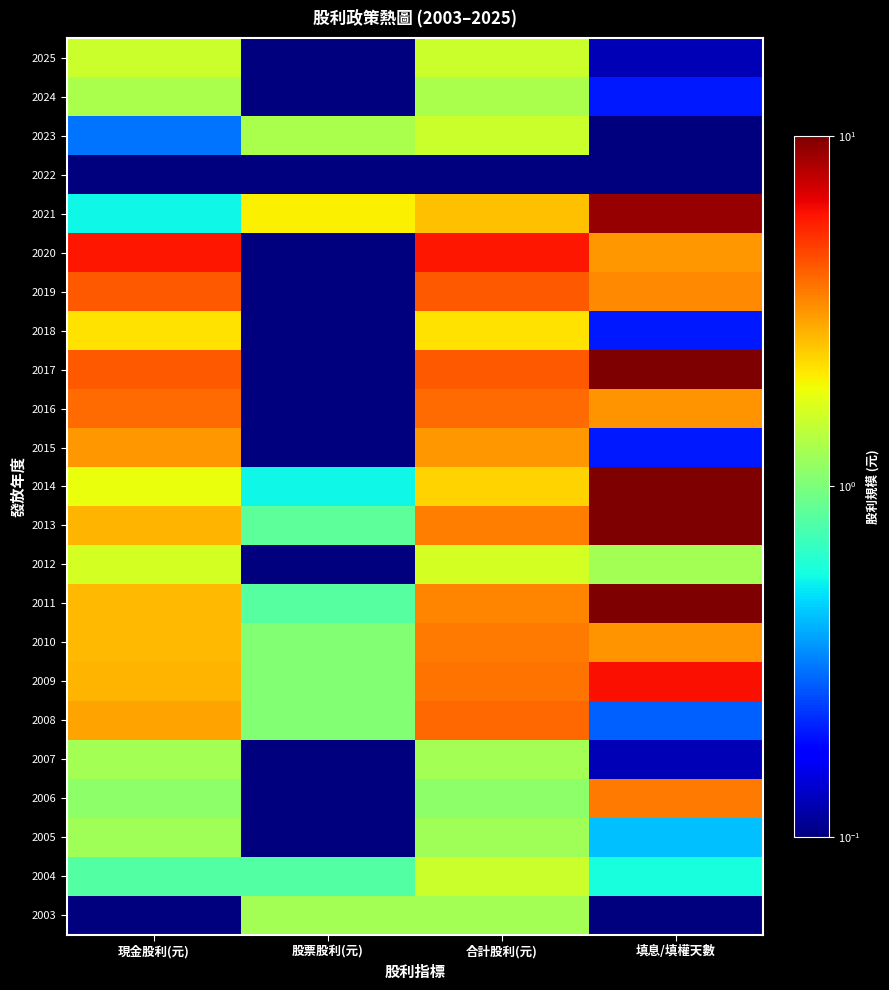

Reading left to right, what are all the values shown in this chart?

2025: 現金股利(元)=1.6	股票股利(元)=0.1	合計股利(元)=1.6	填息/填權天數=0.1
2024: 現金股利(元)=1.3	股票股利(元)=0.1	合計股利(元)=1.3	填息/填權天數=0.2
2023: 現金股利(元)=0.3	股票股利(元)=1.3	合計股利(元)=1.6	填息/填權天數=0.1
2022: 現金股利(元)=0.1	股票股利(元)=0.1	合計股利(元)=0.1	填息/填權天數=0.1
2021: 現金股利(元)=0.6	股票股利(元)=2.0	合計股利(元)=2.5	填息/填權天數=9.1
2020: 現金股利(元)=5.8	股票股利(元)=0.1	合計股利(元)=5.8	填息/填權天數=3.1
2019: 現金股利(元)=4.2	股票股利(元)=0.1	合計股利(元)=4.2	填息/填權天數=3.4
2018: 現金股利(元)=2.2	股票股利(元)=0.1	合計股利(元)=2.2	填息/填權天數=0.2
2017: 現金股利(元)=4.2	股票股利(元)=0.1	合計股利(元)=4.2	填息/填權天數=17.8
2016: 現金股利(元)=3.9	股票股利(元)=0.1	合計股利(元)=3.9	填息/填權天數=3.2
2015: 現金股利(元)=3.2	股票股利(元)=0.1	合計股利(元)=3.2	填息/填權天數=0.2
2014: 現金股利(元)=1.9	股票股利(元)=0.6	合計股利(元)=2.3	填息/填權天數=11.8
2013: 現金股利(元)=2.7	股票股利(元)=0.8	合計股利(元)=3.5	填息/填權天數=35.3
2012: 現金股利(元)=1.6	股票股利(元)=0.1	合計股利(元)=1.6	填息/填權天數=1.3
2011: 現金股利(元)=2.6	股票股利(元)=0.8	合計股利(元)=3.4	填息/填權天數=10.0
2010: 現金股利(元)=2.6	股票股利(元)=1.0	合計股利(元)=3.6	填息/填權天數=3.2
2009: 現金股利(元)=2.7	股票股利(元)=1.0	合計股利(元)=3.7	填息/填權天數=6.0
2008: 現金股利(元)=2.9	股票股利(元)=1.1	合計股利(元)=3.9	填息/填權天數=0.3
2007: 現金股利(元)=1.2	股票股利(元)=0.1	合計股利(元)=1.2	填息/填權天數=0.1
2006: 現金股利(元)=1.1	股票股利(元)=0.1	合計股利(元)=1.1	填息/填權天數=3.6
2005: 現金股利(元)=1.2	股票股利(元)=0.1	合計股利(元)=1.2	填息/填權天數=0.4
2004: 現金股利(元)=0.8	股票股利(元)=0.8	合計股利(元)=1.6	填息/填權天數=0.6
2003: 現金股利(元)=0.1	股票股利(元)=1.2	合計股利(元)=1.2	填息/填權天數=0.1